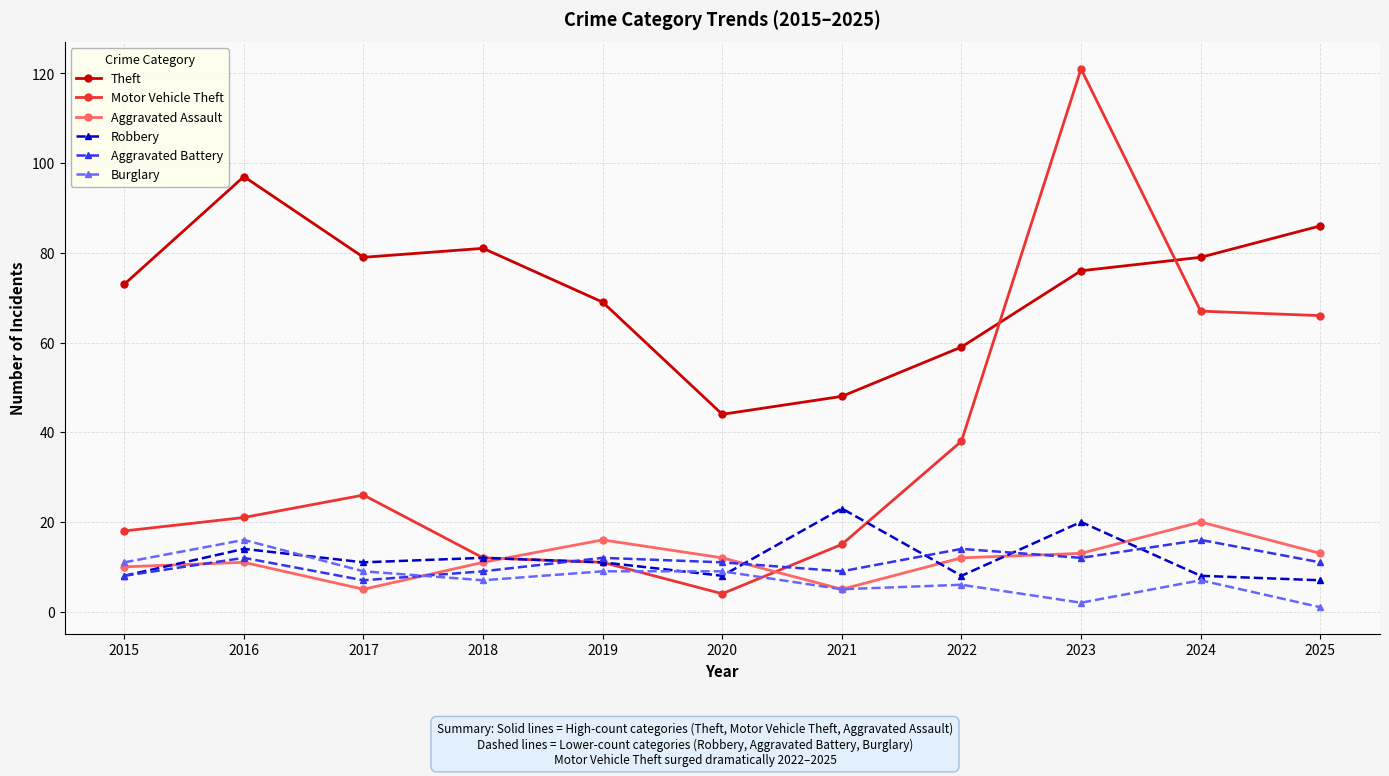

Reading right to left, transcribe all the data shown in this chart.

Theft: 86	79	76	59	48	44	69	81	79	97	73
Motor Vehicle Theft: 66	67	121	38	15	4	11	12	26	21	18
Aggravated Assault: 13	20	13	12	5	12	16	11	5	11	10
Robbery: 7	8	20	8	23	8	11	12	11	14	8
Aggravated Battery: 11	16	12	14	9	11	12	9	7	12	8
Burglary: 1	7	2	6	5	9	9	7	9	16	11